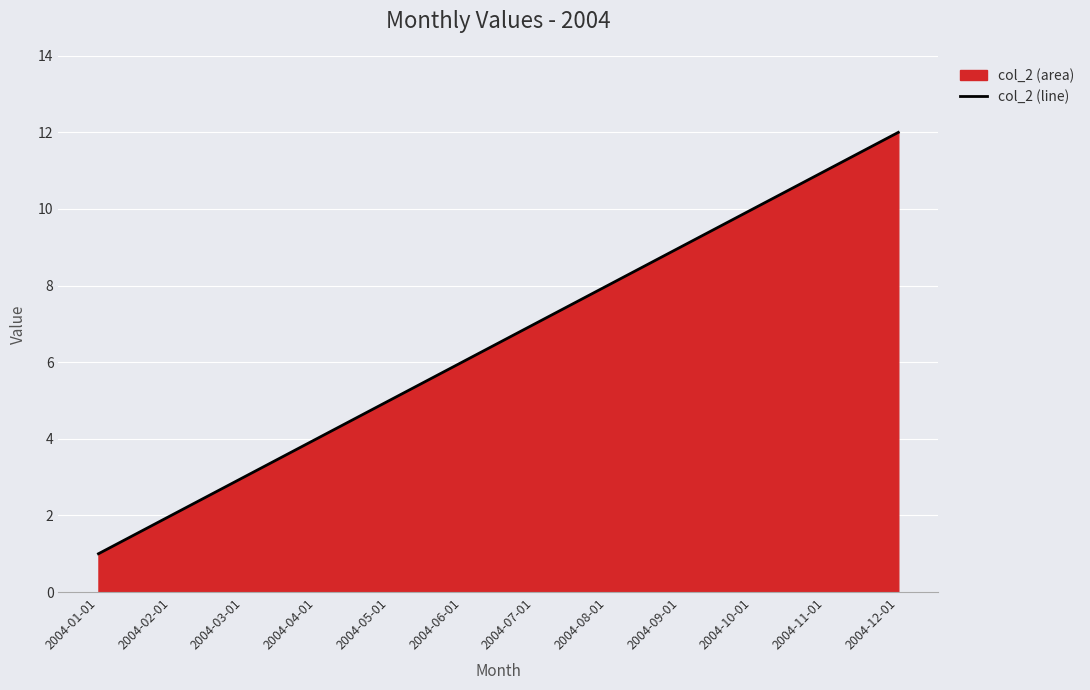

What is the label of the 8th point from the left?

2004-08-01